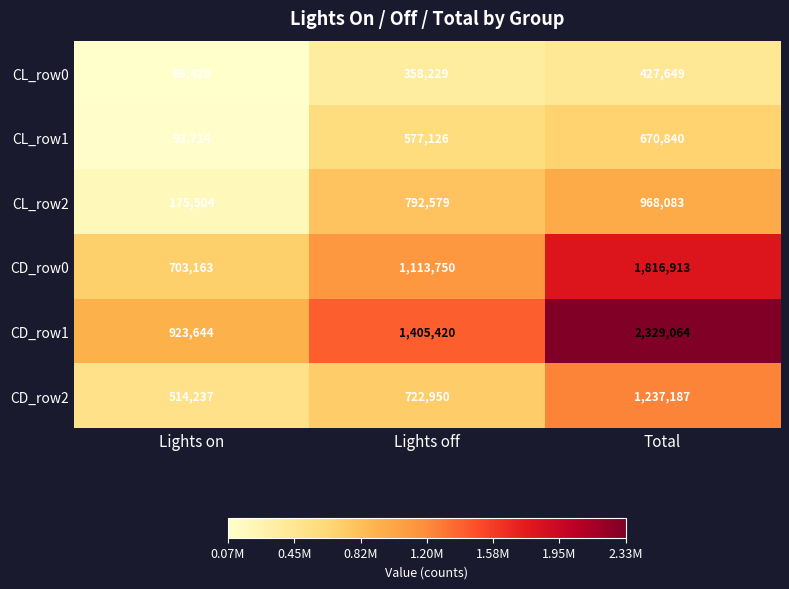

The CL_row0 series shows 358229 at Lights off. True or false?

True